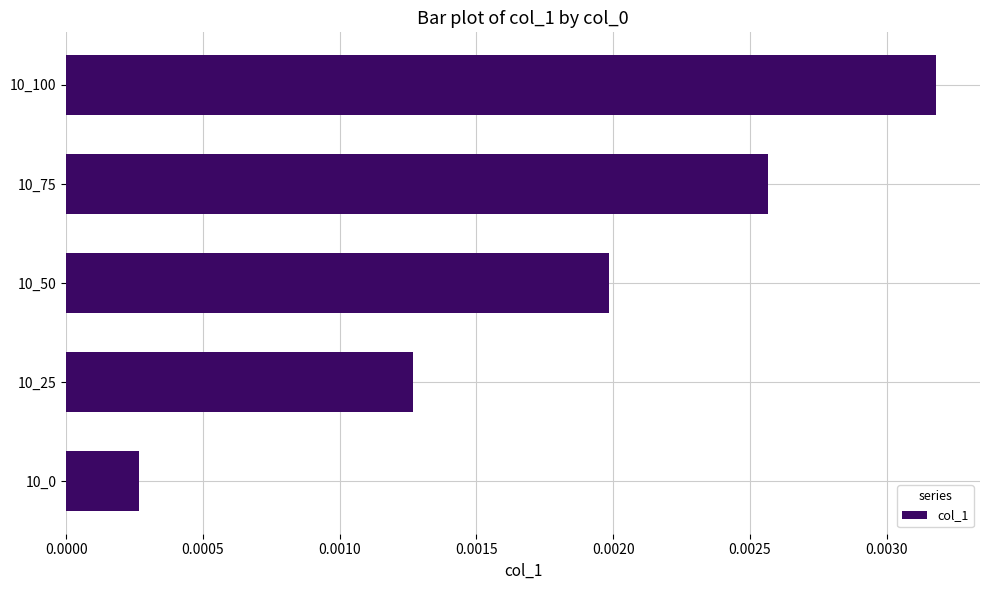

At which category does the chart reach its peak across all series?

10_100